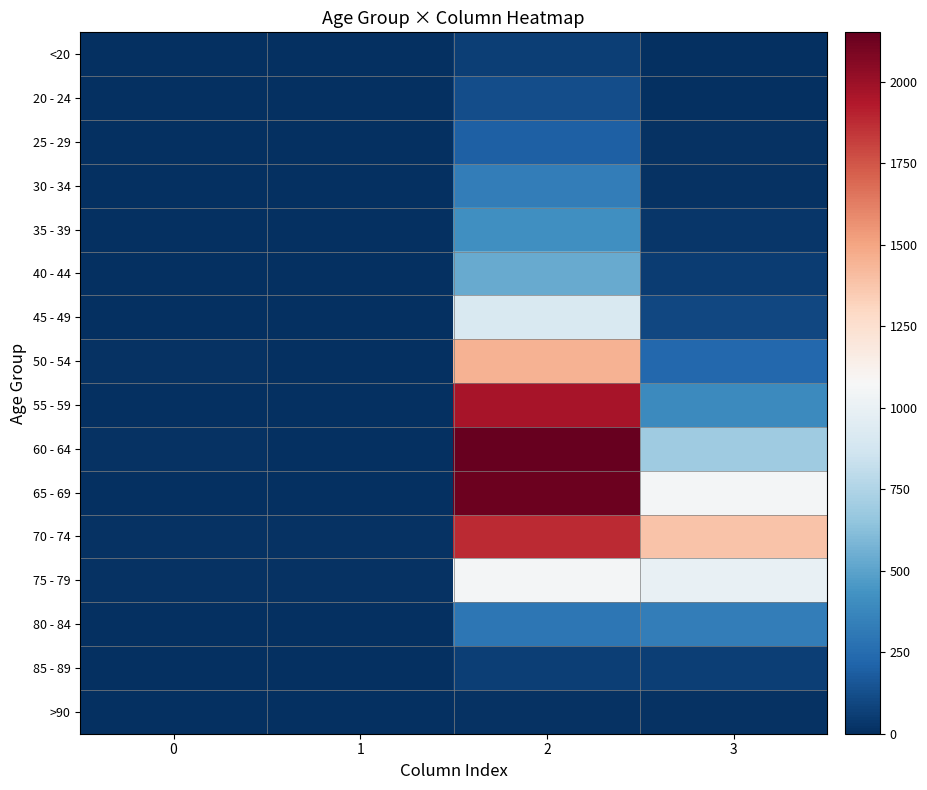

What is the difference between the highest and lowest values at 0?

13